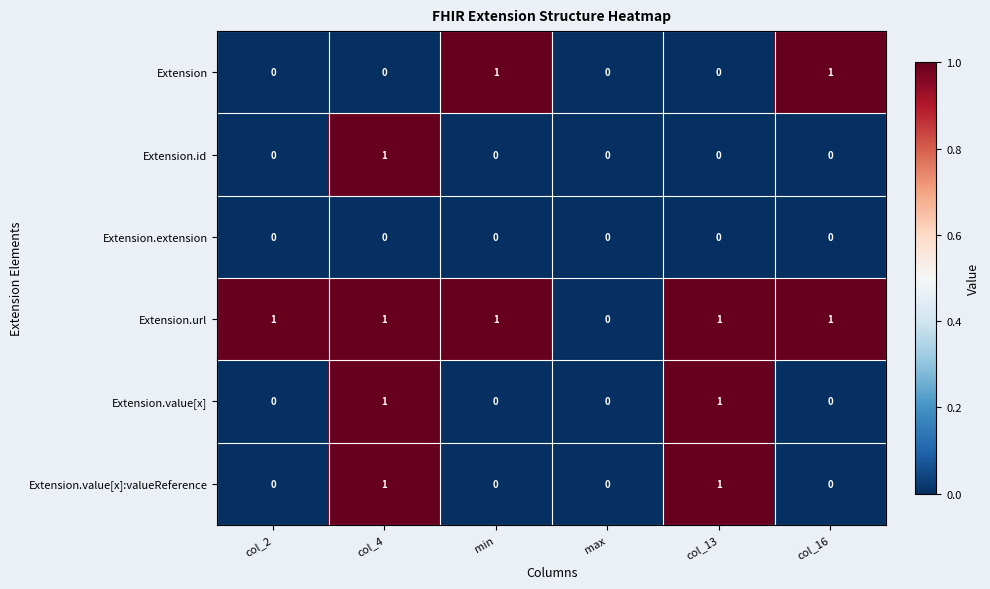

The Extension.id series shows 1 at col_13. True or false?

False